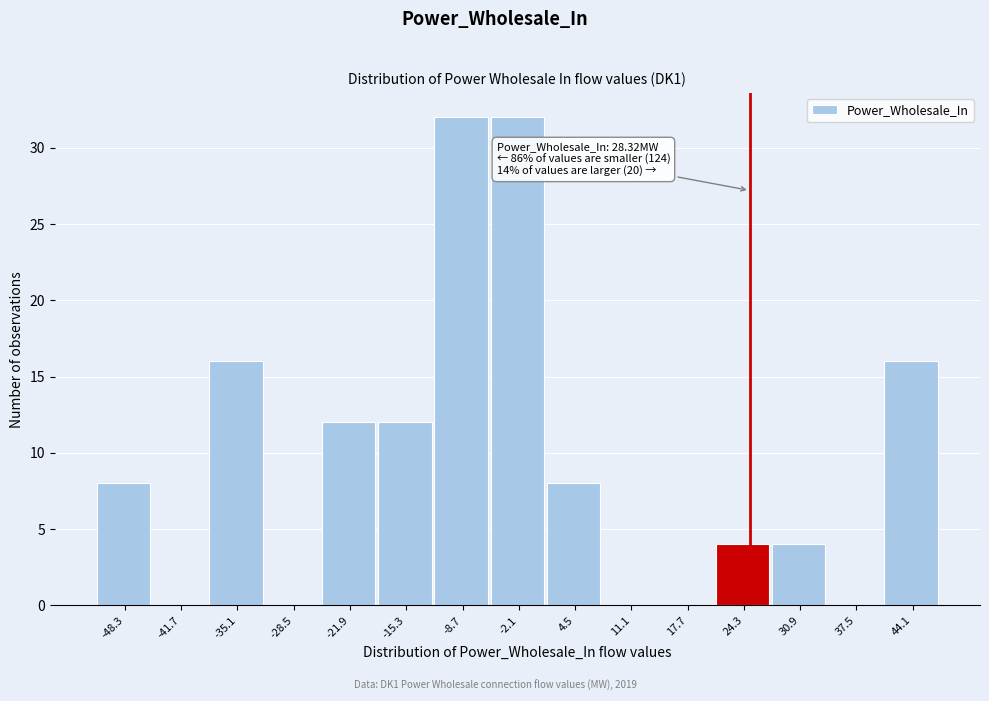

Reading right to left, transcribe all the data shown in this chart.

44.1=16	37.5=0	30.9=4	24.3=4	17.7=0	11.1=0	4.5=8	-2.1=32	-8.7=32	-15.3=12	-21.9=12	-28.5=0	-35.1=16	-41.7=0	-48.3=8